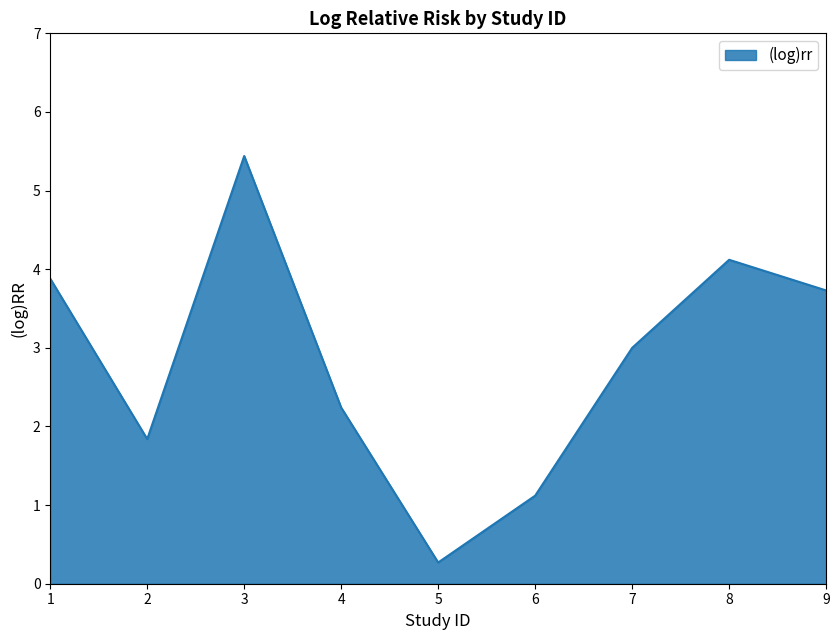

The chart shows a value of 0.5 at 2. True or false?

False